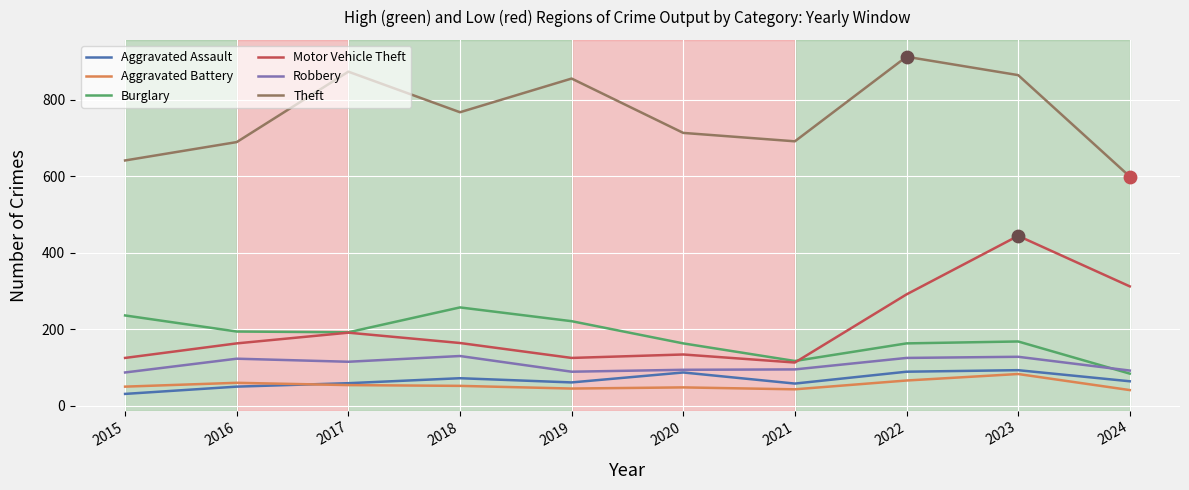

At which category is the sum across all series the highest?

2023